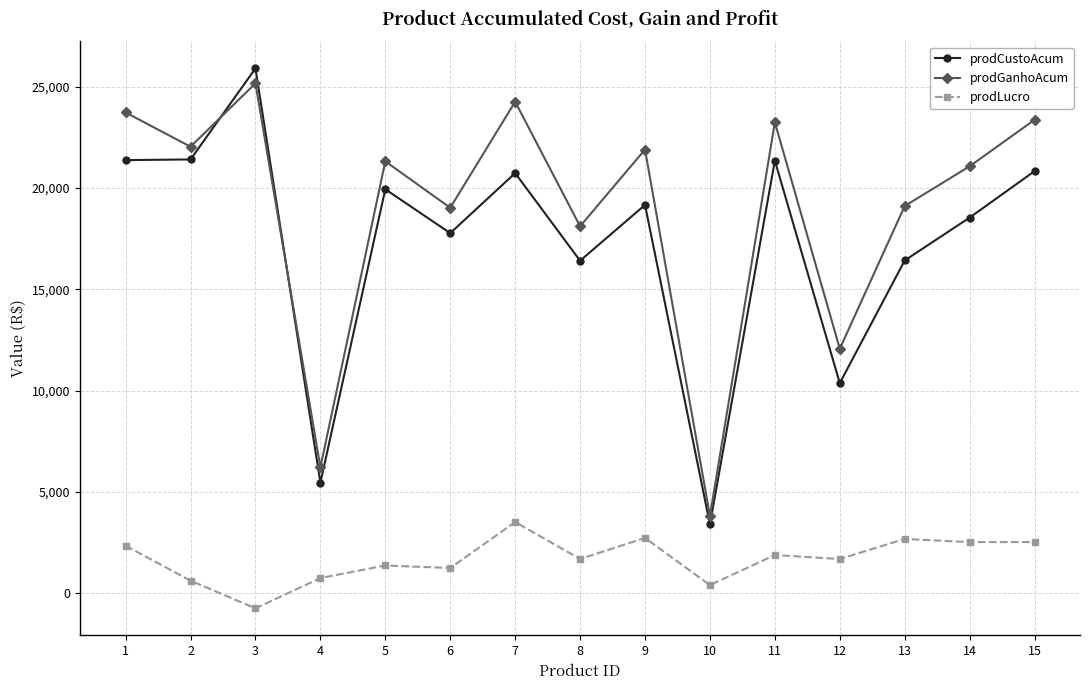

The prodGanhoAcum series shows 5713.2 at 14. True or false?

False